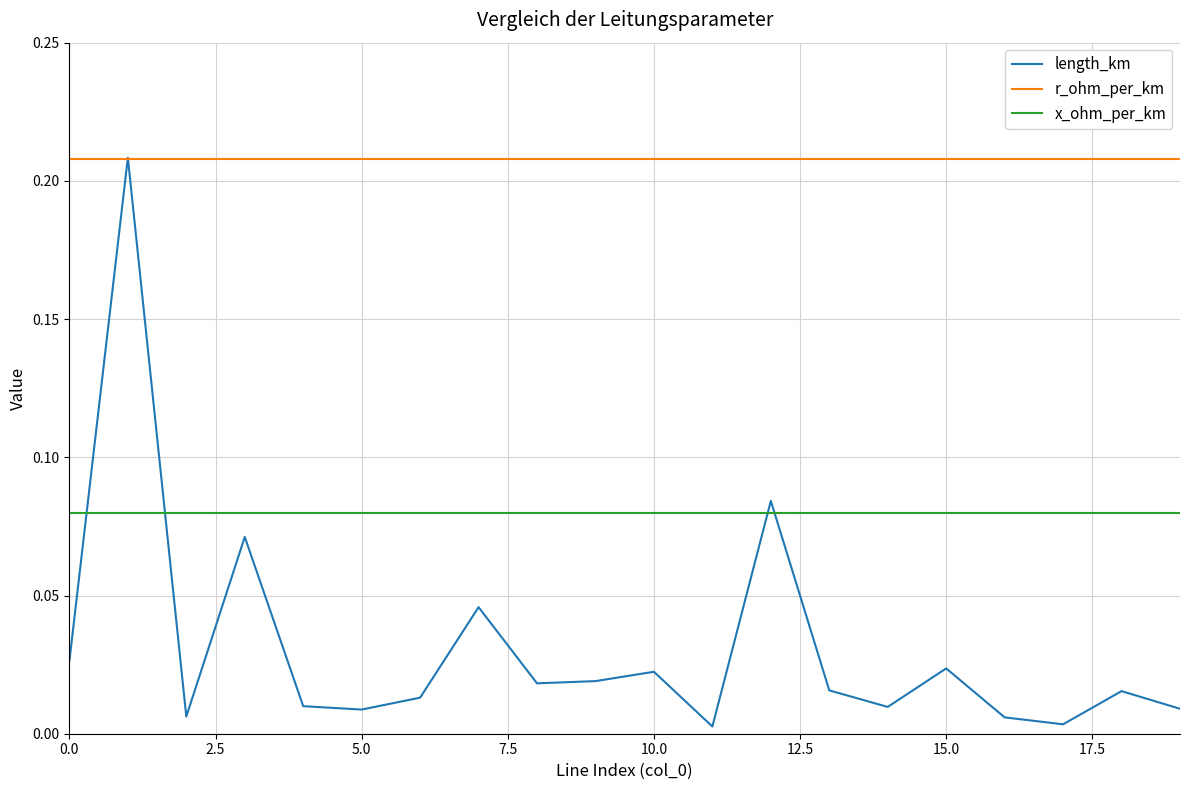

Does the chart display data point markers on the line(s)?

No